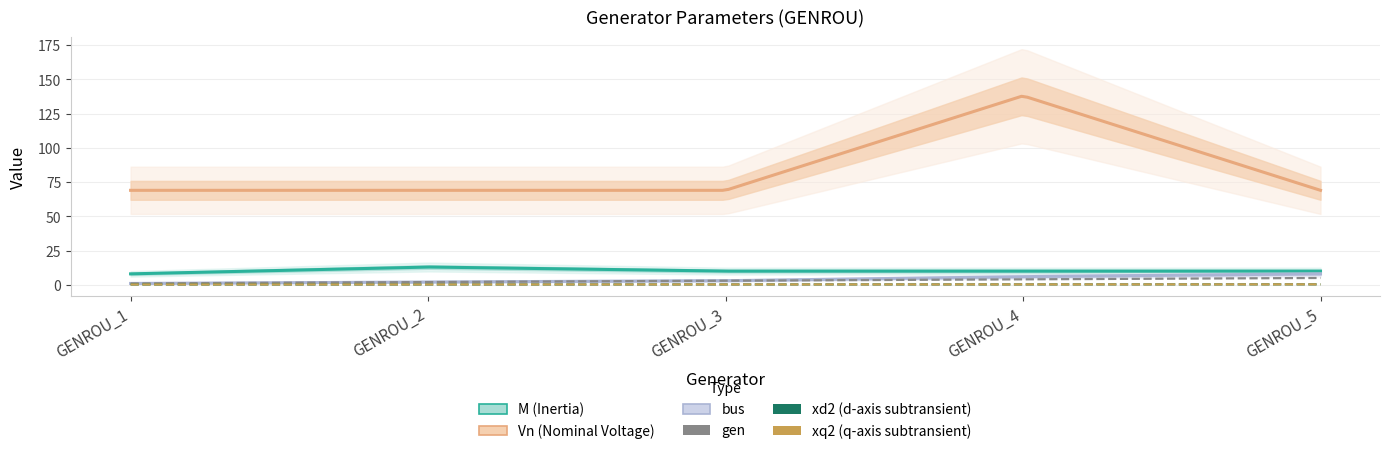

What is the difference between the highest and lowest values at GENROU_5?

68.7